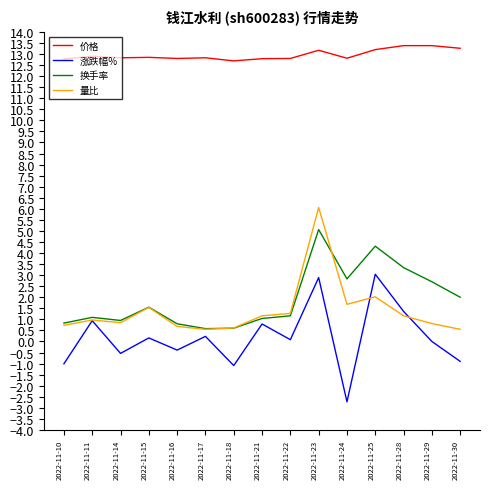

What is the difference between the 价格 values at 2022-11-16 and 2022-11-29?

0.6